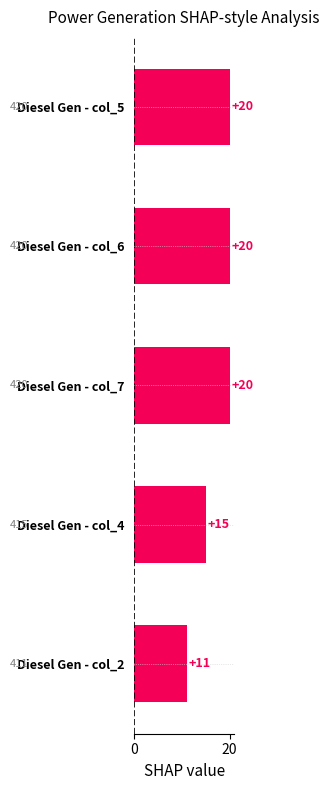

The chart shows a value of 20 at Diesel Gen - col_6. True or false?

True